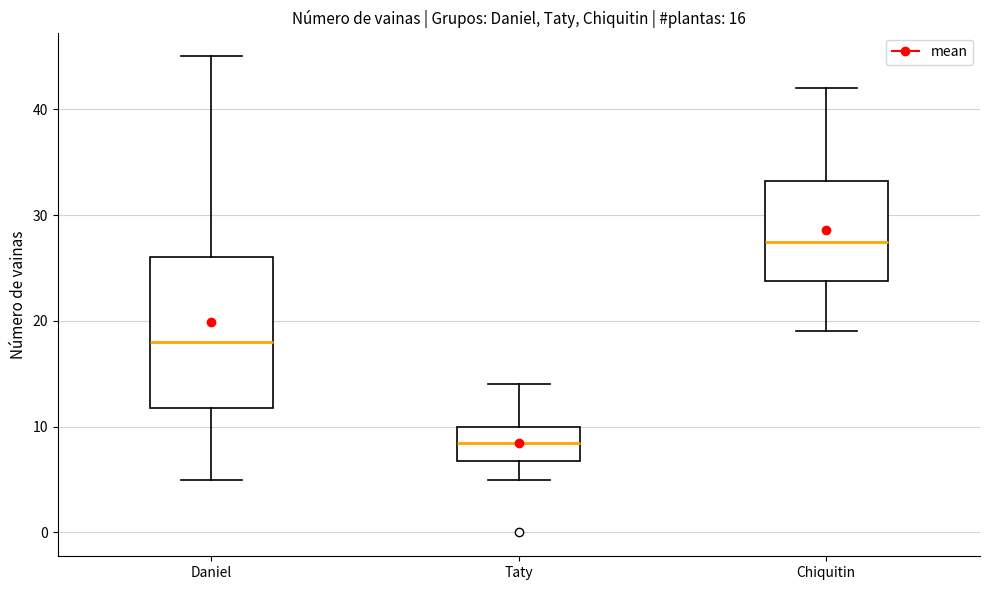

Comparing the boxes themselves (not the whiskers), which one is the tallest?

Daniel